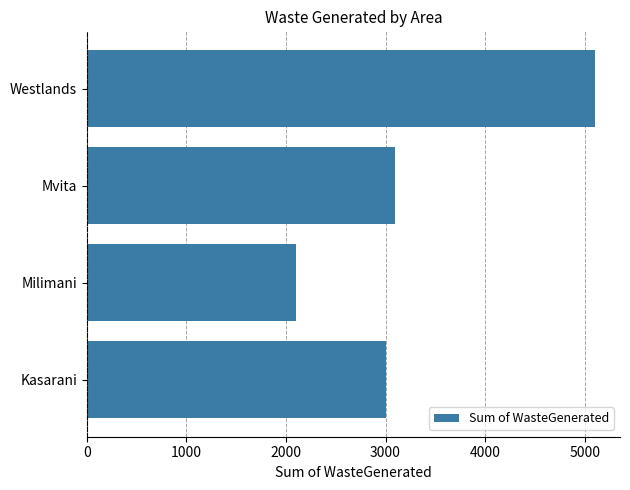

Reading bottom to top, transcribe all the data shown in this chart.

3000	2100	3100	5100